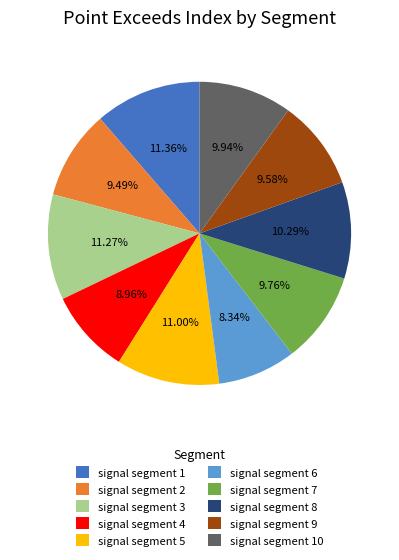

To the nearest percent, what is the average slice percentage?

10%